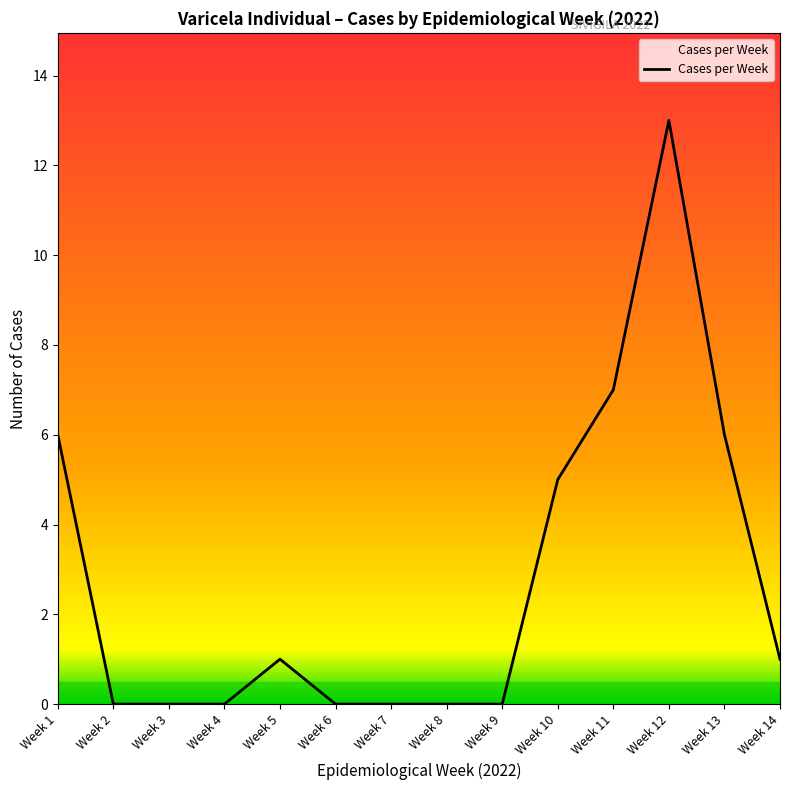

Does the chart display data point markers on the line(s)?

No